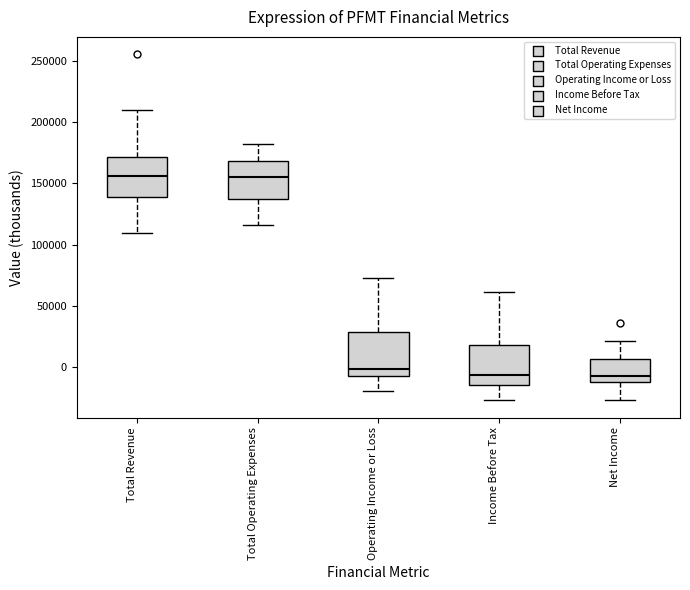

Reading left to right, transcribe this box plot: for each box, give where its median line is, the range the box spans, and where its two whiskers end, as read against the y-axis. The values are not printed on the chart, so give them approximately, as read against the axis.

Total Revenue: median 155000, box 140000 to 170000, whiskers 110000 to 210000
Total Operating Expenses: median 155000, box 135000 to 170000, whiskers 115000 to 180000
Operating Income or Loss: median 0, box -5000 to 30000, whiskers -20000 to 75000
Income Before Tax: median -5000, box -15000 to 20000, whiskers -25000 to 60000
Net Income: median -5000, box -10000 to 5000, whiskers -25000 to 20000